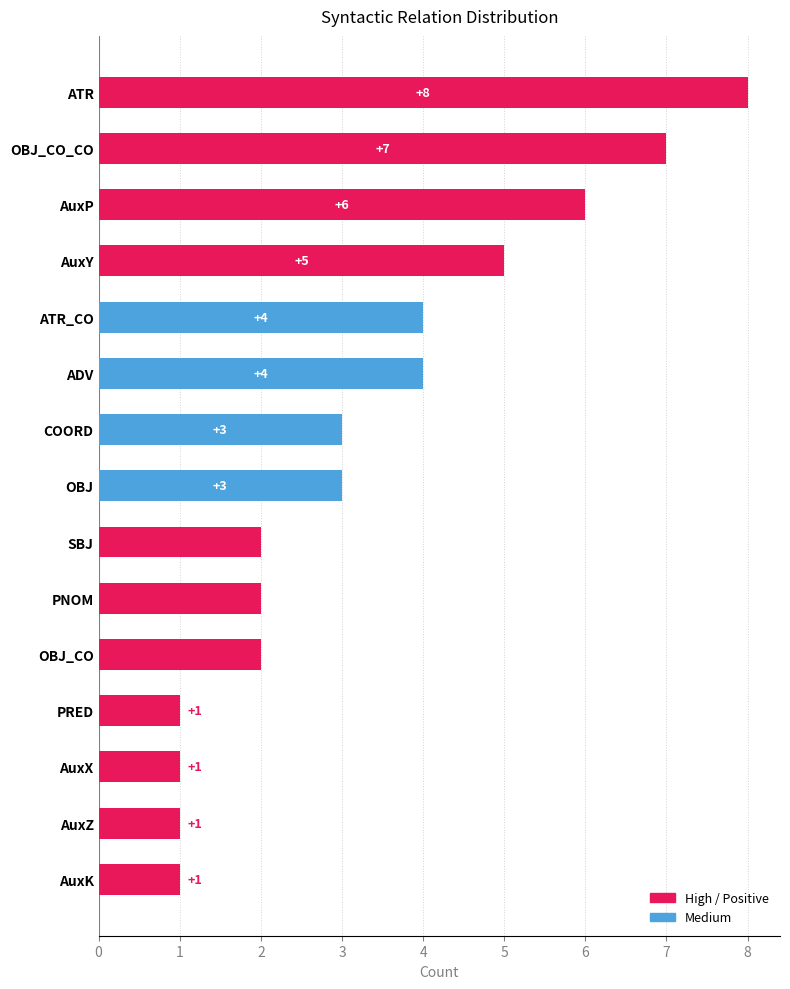

What is the label of the 9th bar from the top?

SBJ